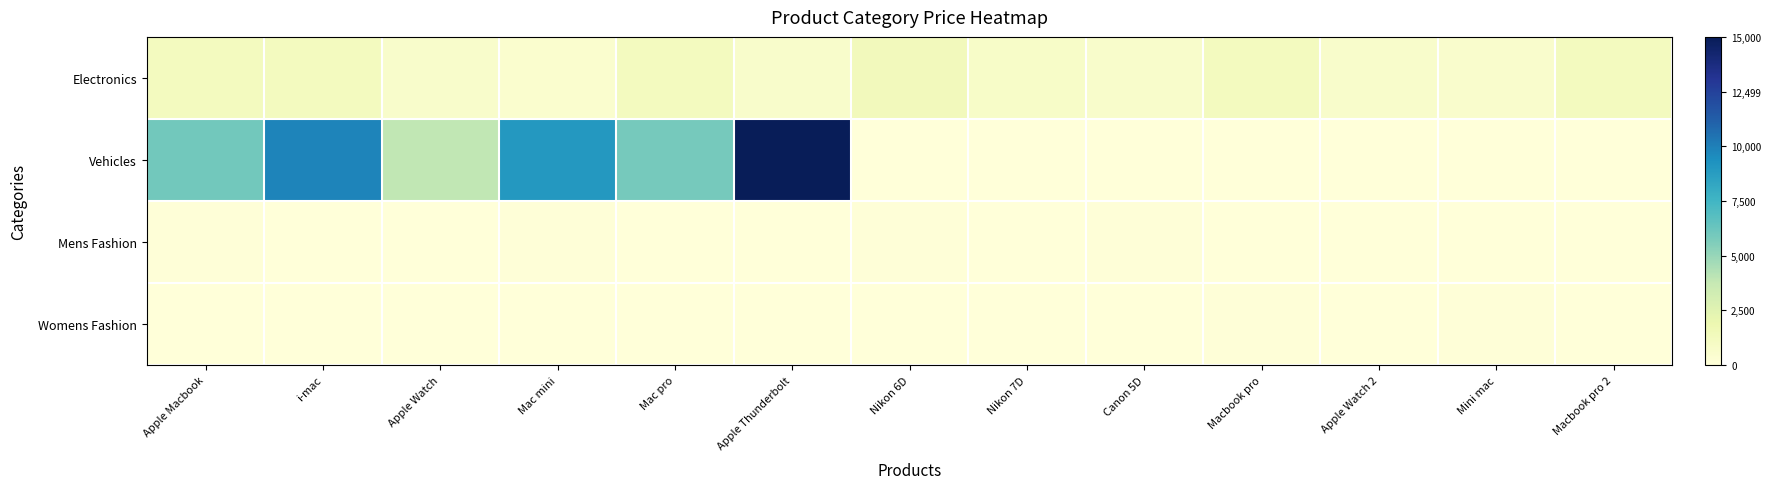

What is the maximum value shown in the chart?

1.0